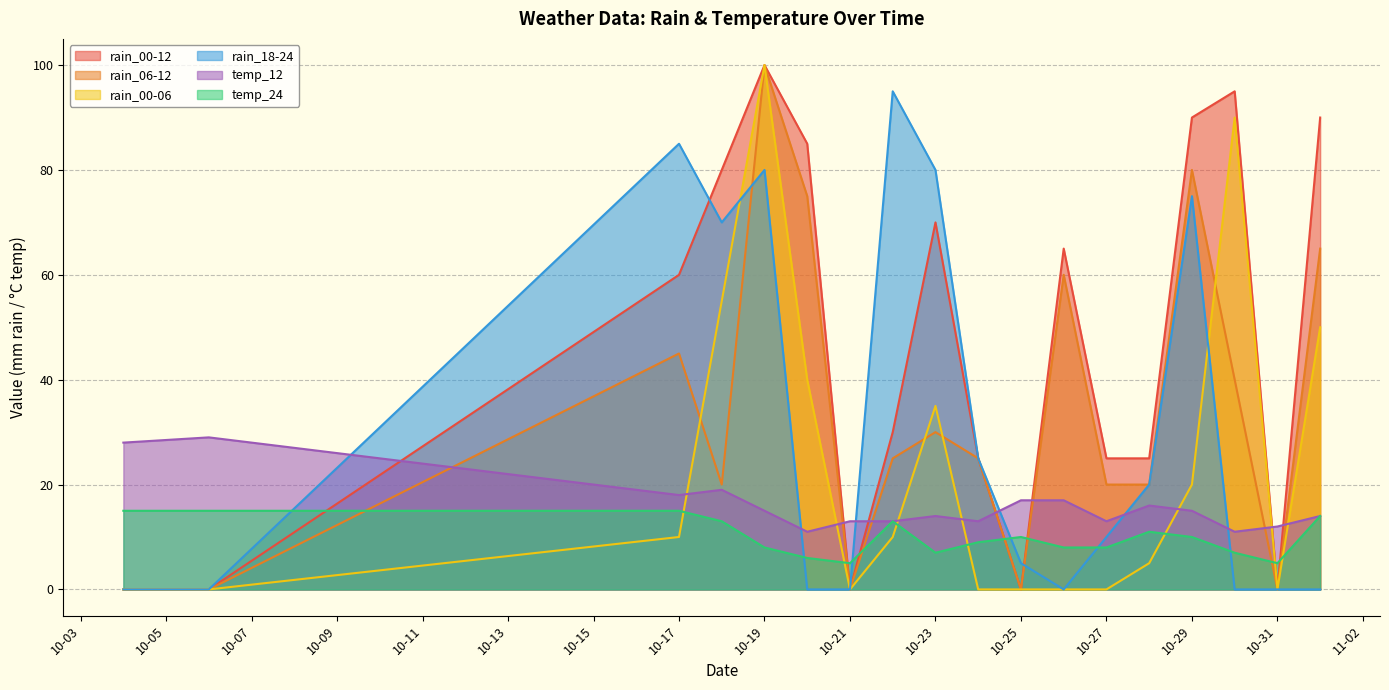

What is the difference between the highest and lowest values at 2023-10-18?

67